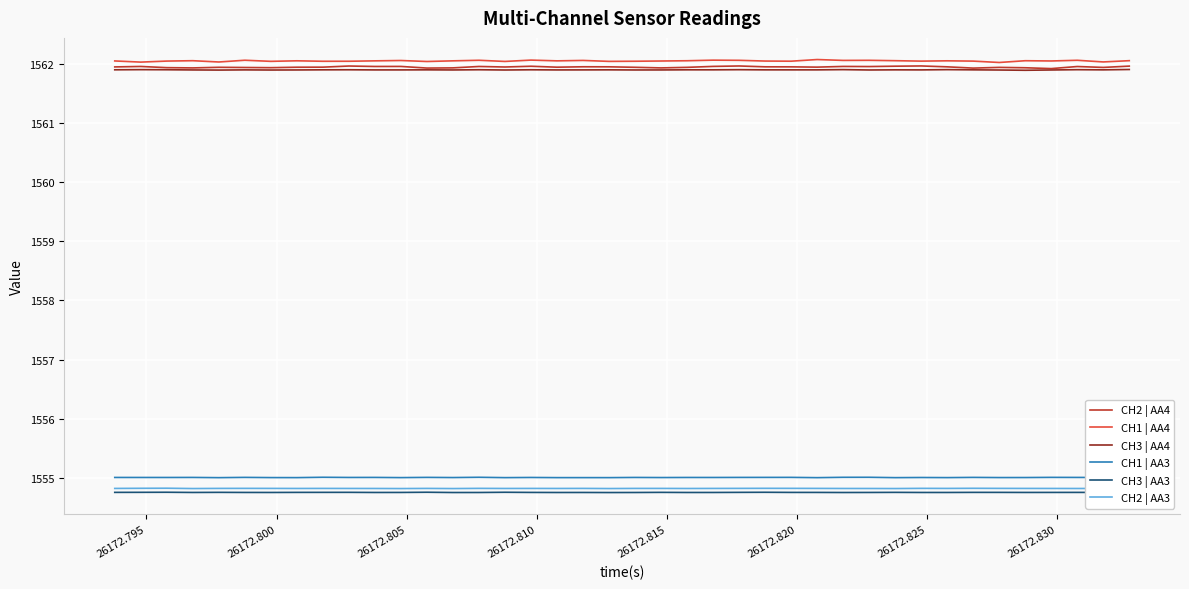

What is the average value of the CH1 | AA3 series?

1555.0